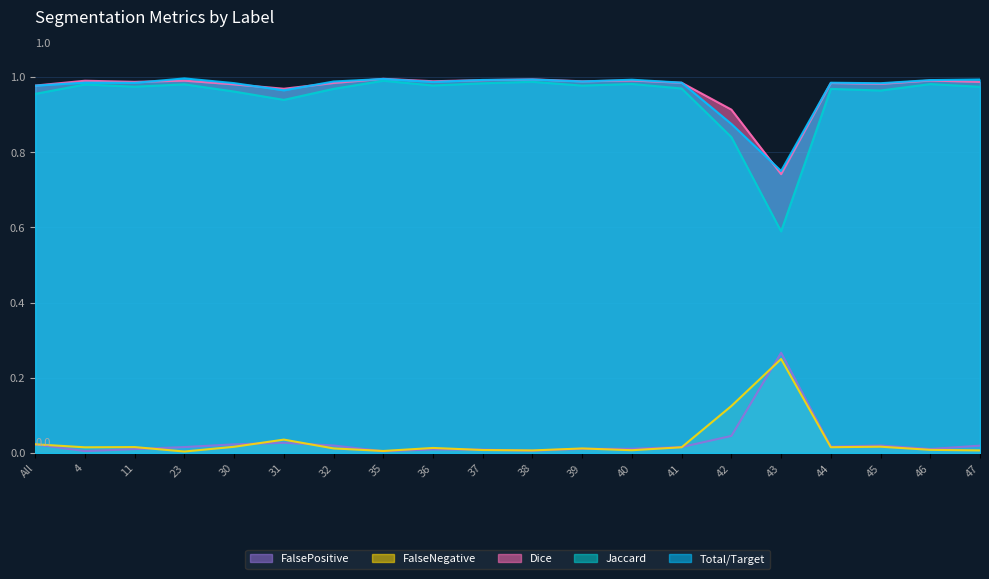

True or false: FalsePositive and Jaccard intersect in this chart.

False